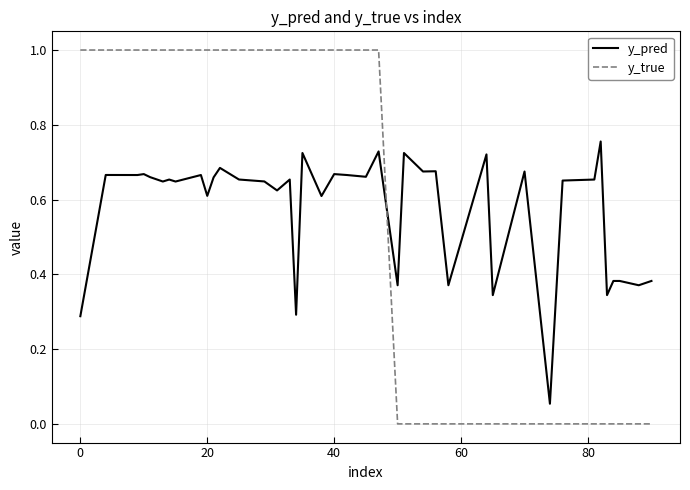

What is the maximum value shown in the chart?

1.0